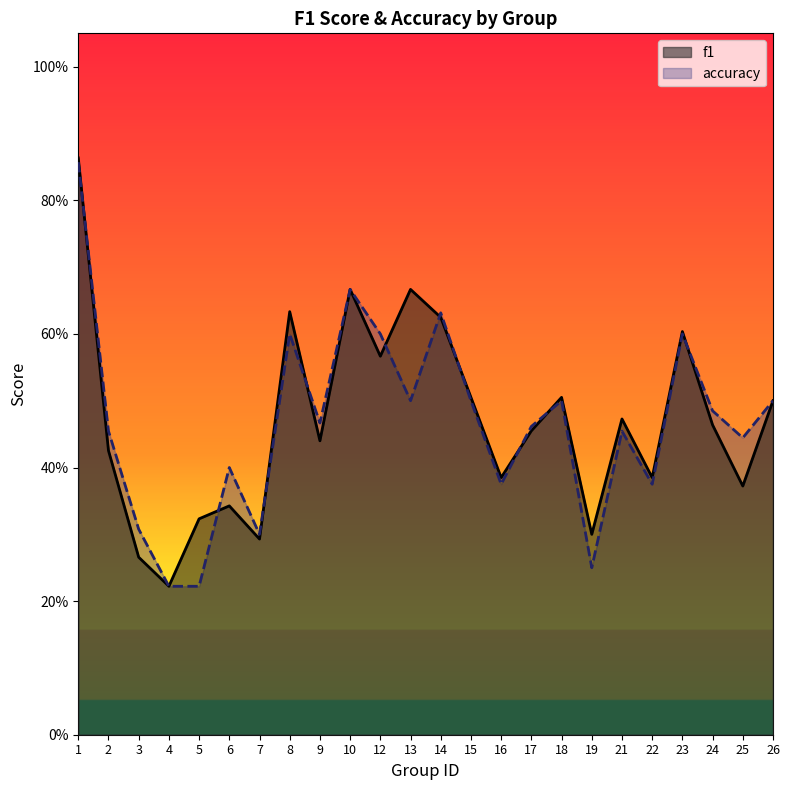

At which label is f1 closest to 0?

4